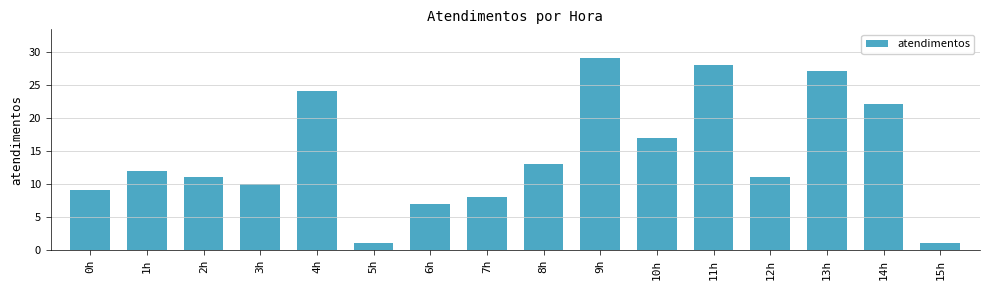

How many bars are there in total?

16